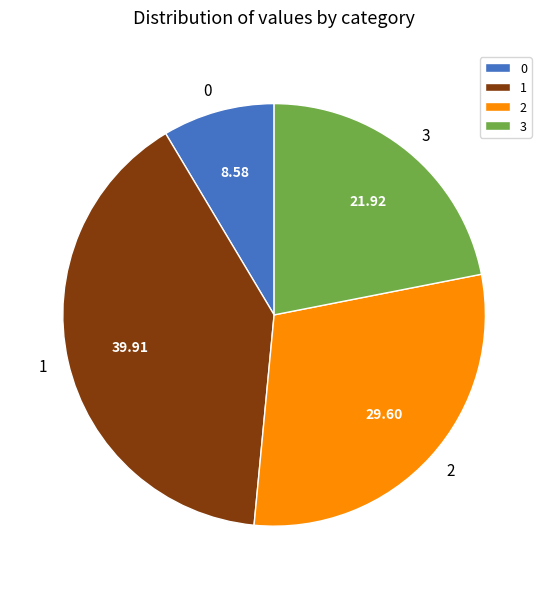

Approximately how many times larger is the value at 2 compared to 1?

0.7